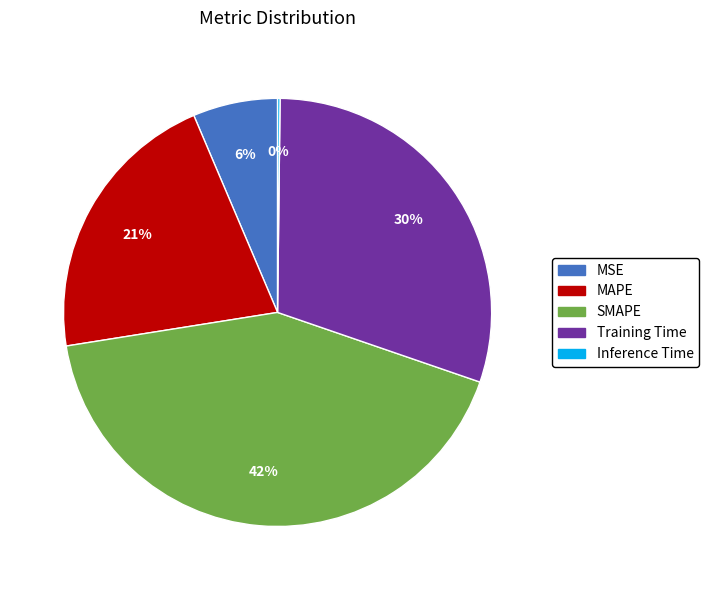

Which category has the biggest portion of the pie?

SMAPE